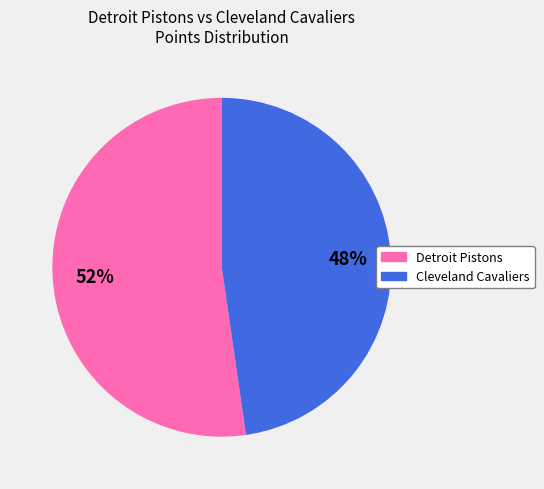

Which category has the smallest portion of the pie?

Cleveland Cavaliers